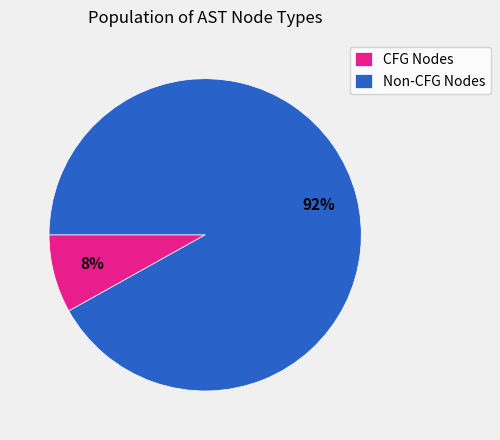

Rank the categories by value from lowest to highest.

CFG Nodes, Non-CFG Nodes